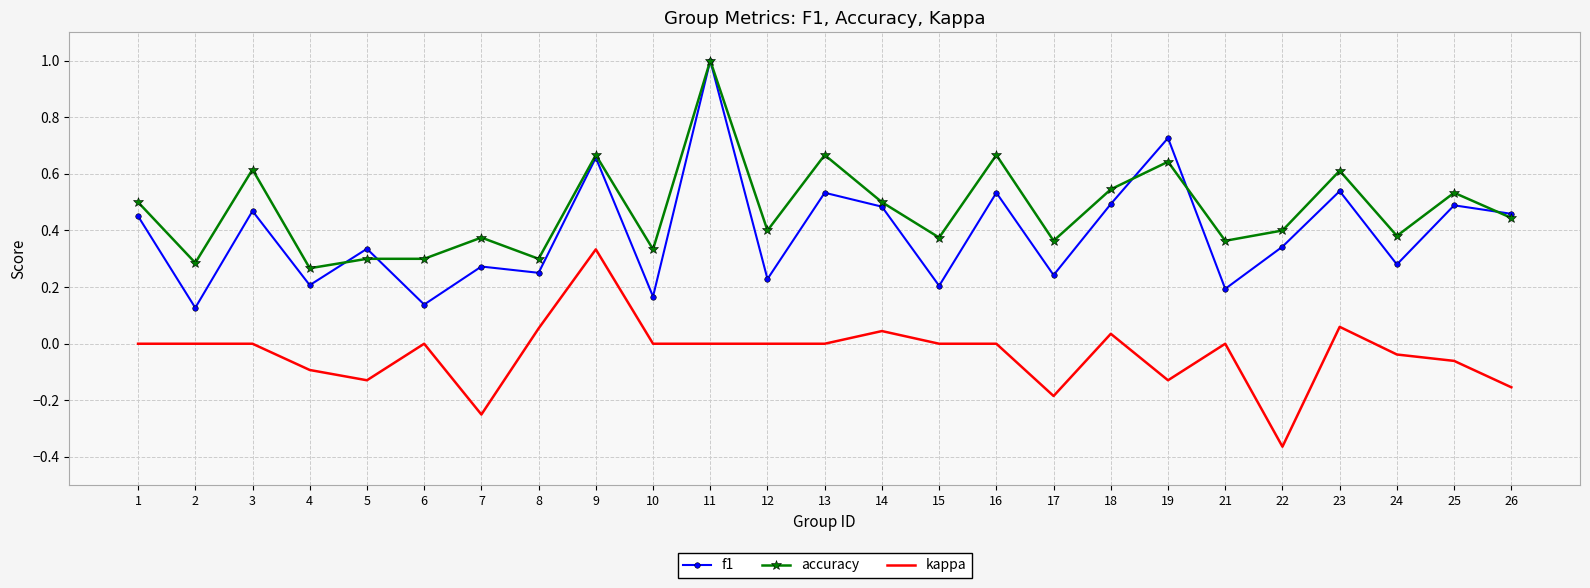

Which series has the largest range (max minus min)?

f1